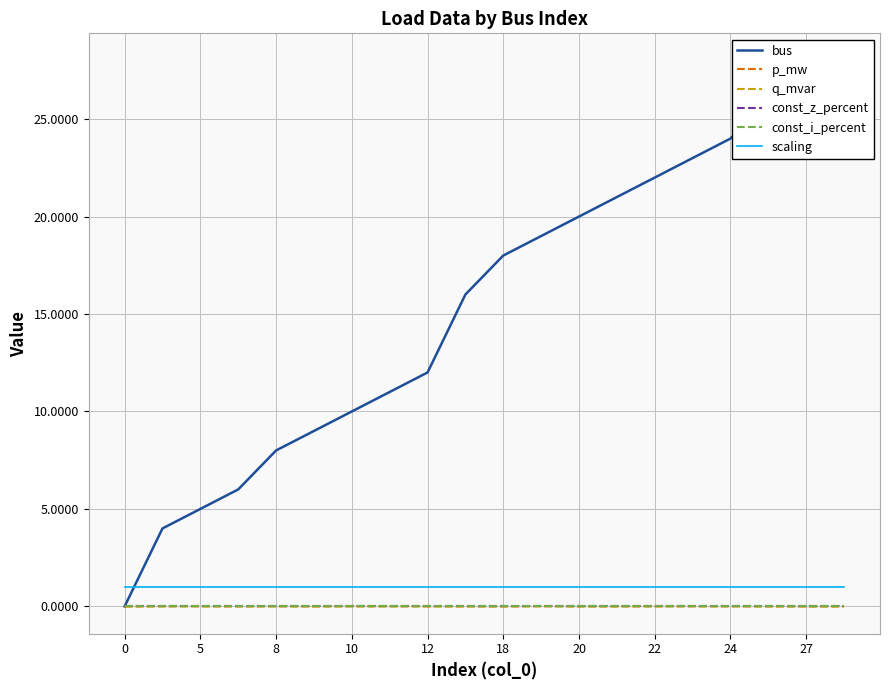

At how many categories does at least one series exceed 8?

15